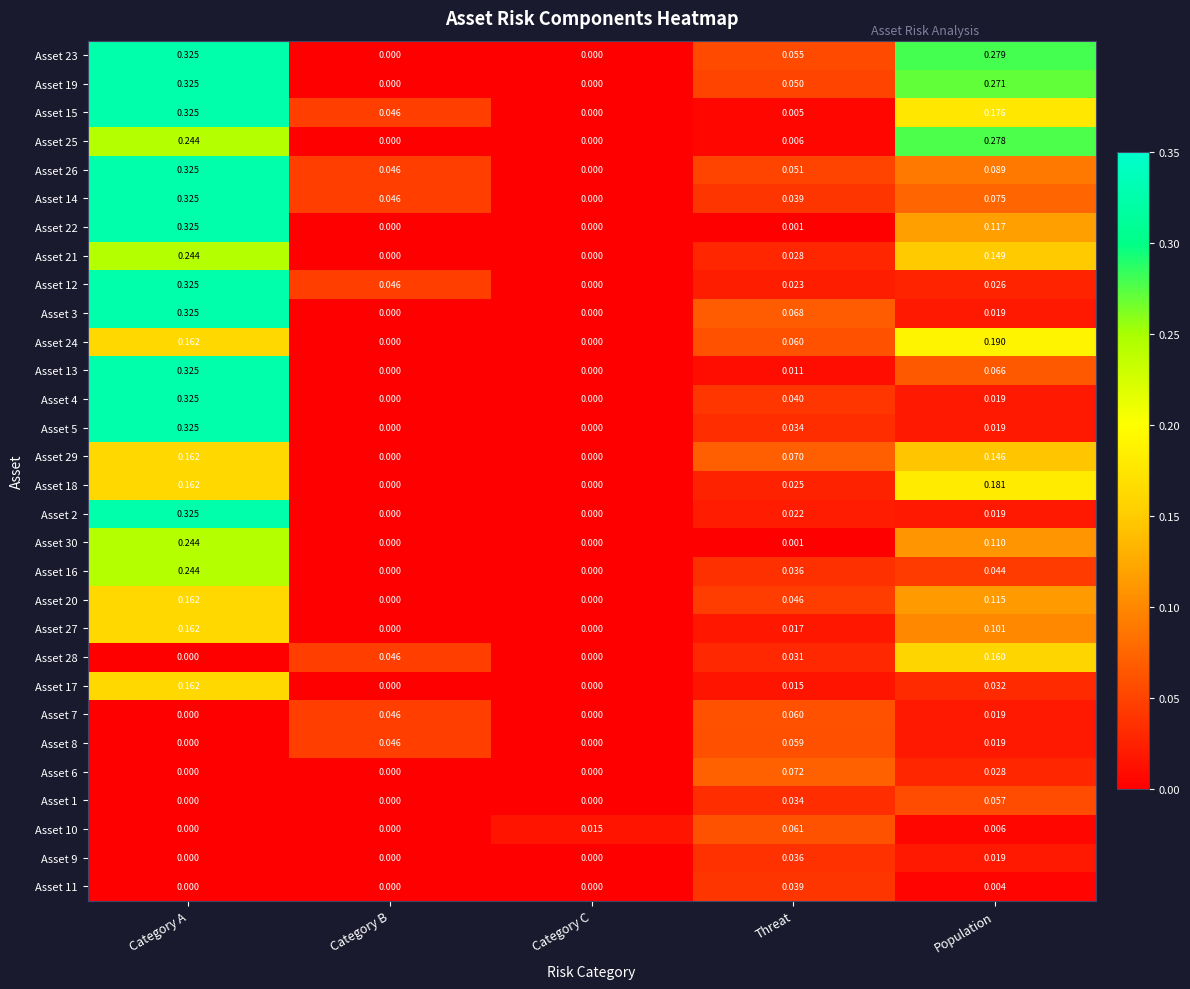

How many categories are shown in the chart?

5